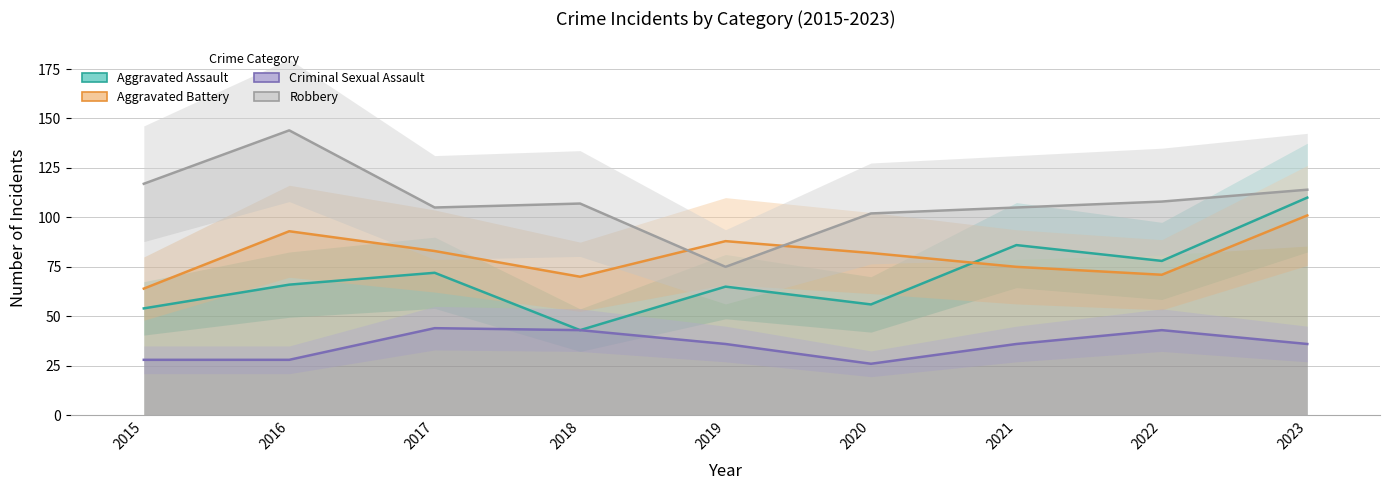

After their last crossing, which series has the higher values: Robbery or Aggravated Battery?

Robbery